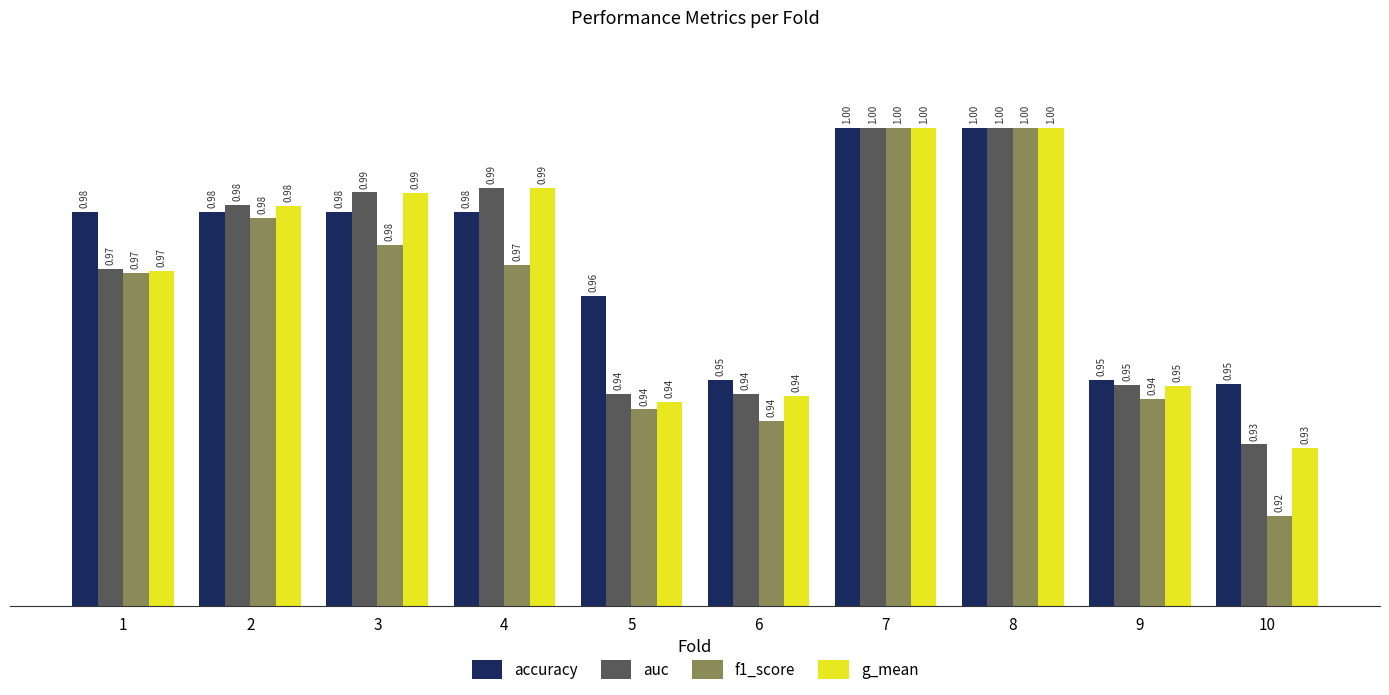

What is the sum of all g_mean values?

9.7